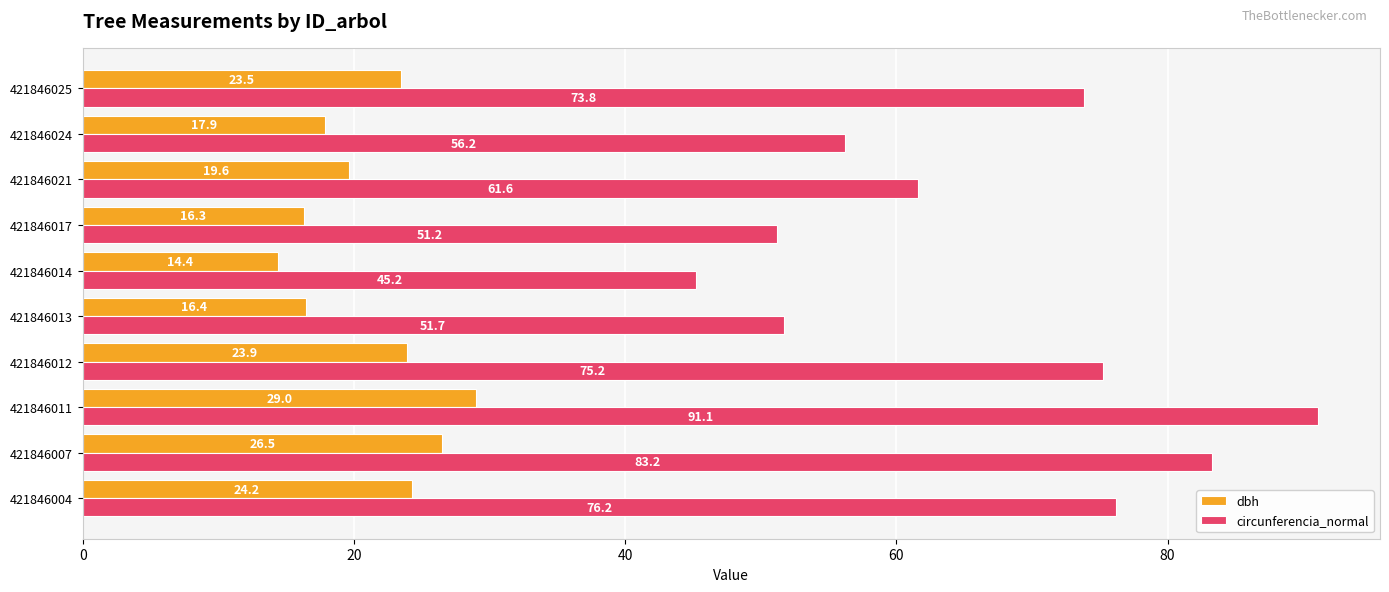

Between 421846014 and 421846024, which series saw the biggest shift?

circunferencia_normal